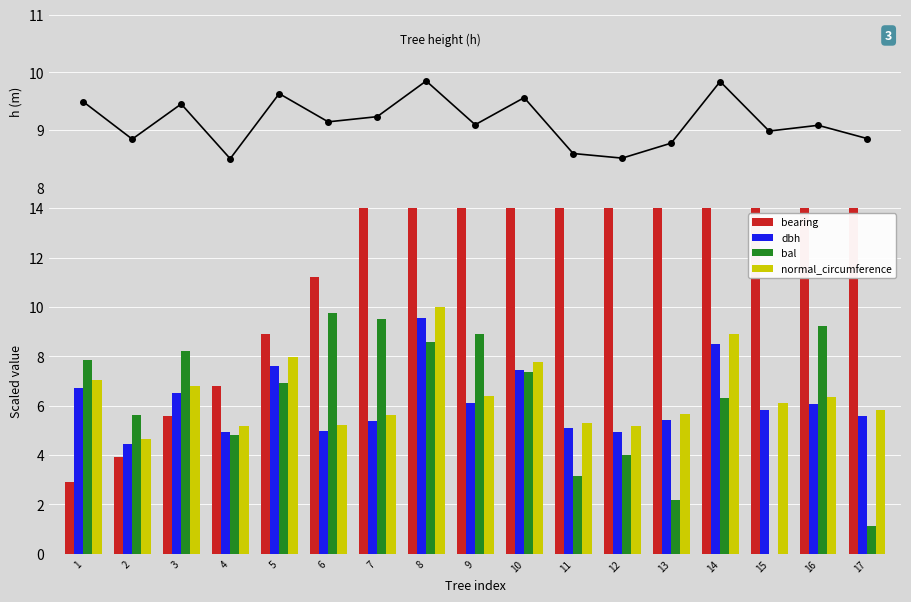

Which series changed the most between 4 and 10?

bearing